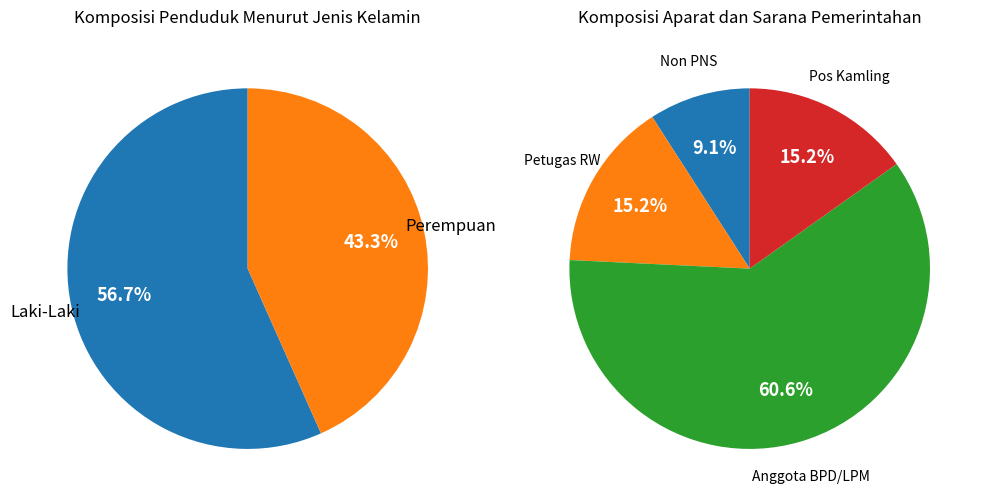

Which slice is the largest?

Laki-Laki